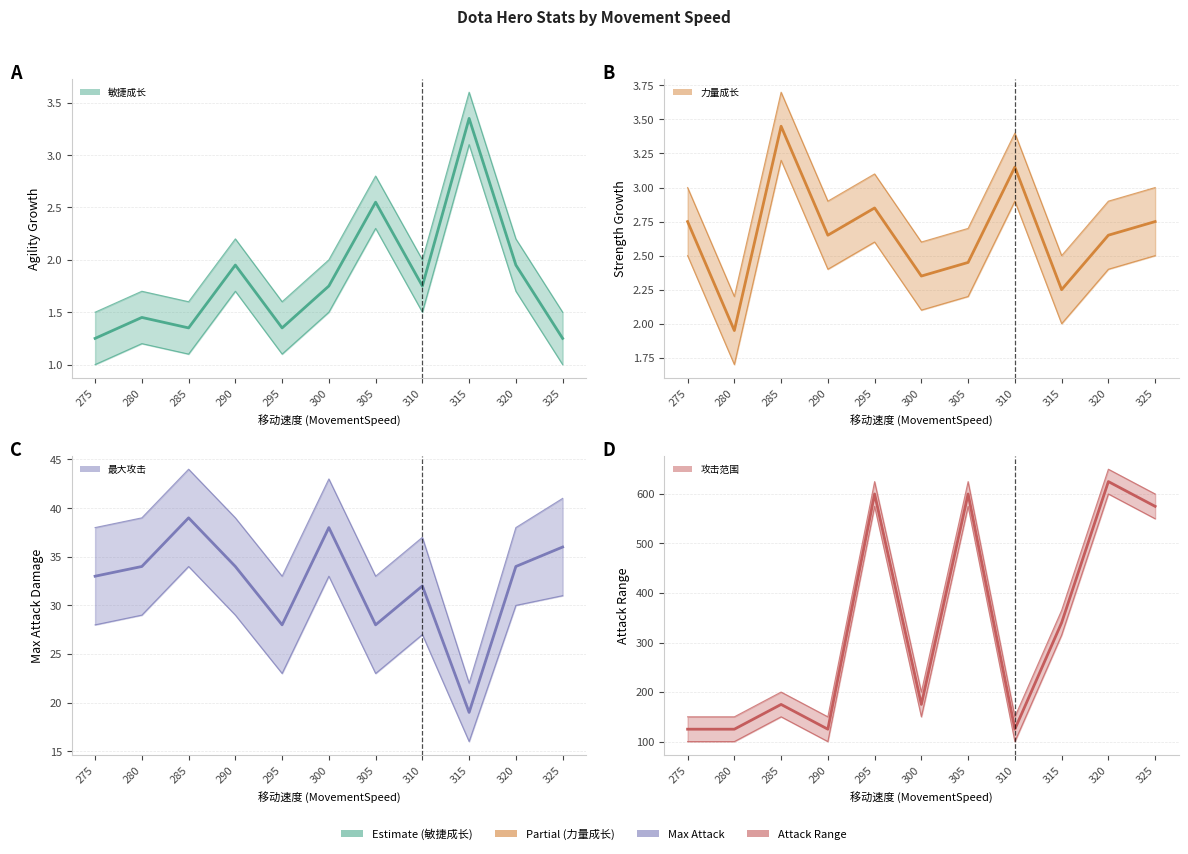

How many data points does each series have?

11